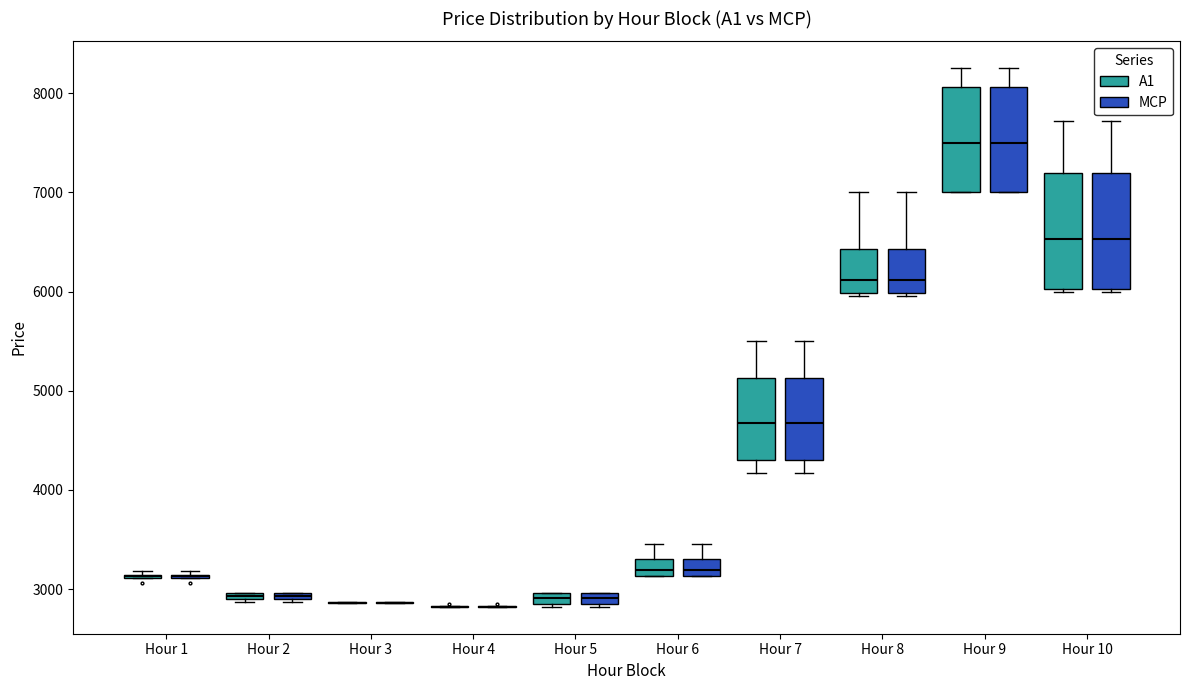

Where is the upper edge of the box for Hour 9 (MCP) on the y-axis? The values are not printed on the chart, so give them approximately, as read against the axis.

8100